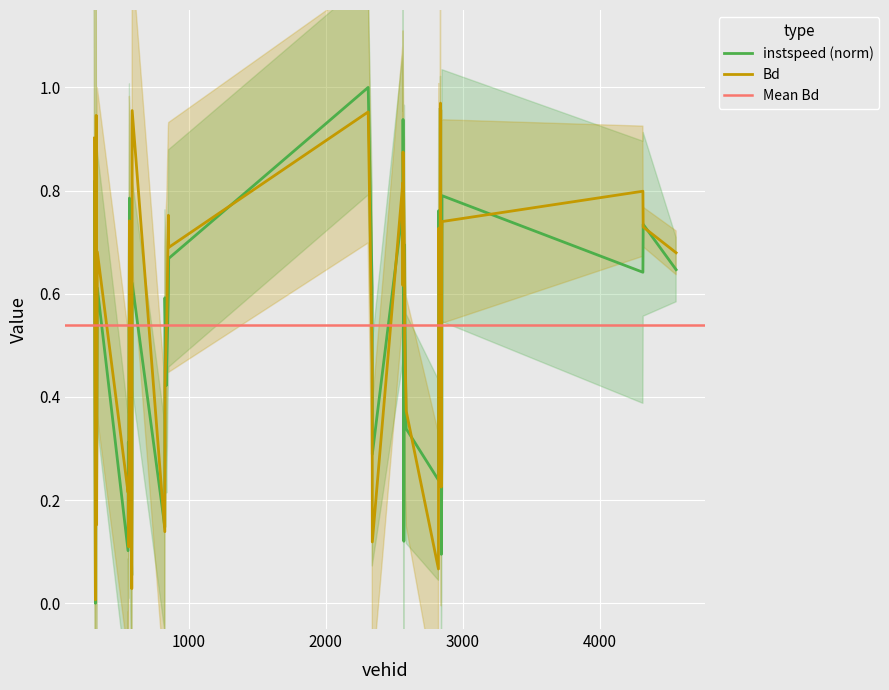

Which series changed the most between 330 and 2561?

Bd